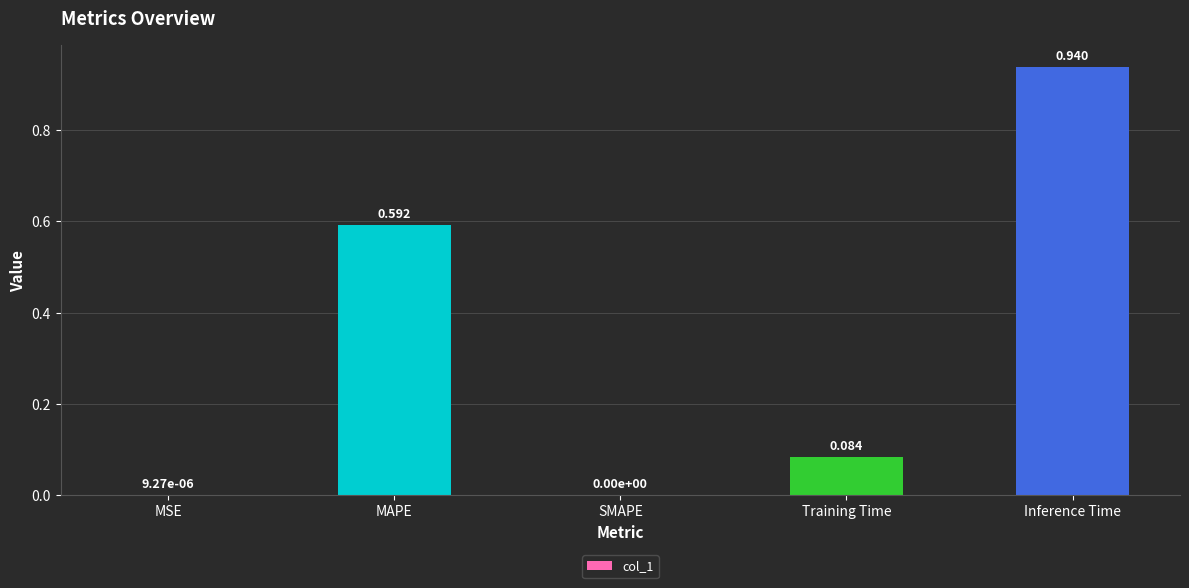

How many values exceed 0?

4